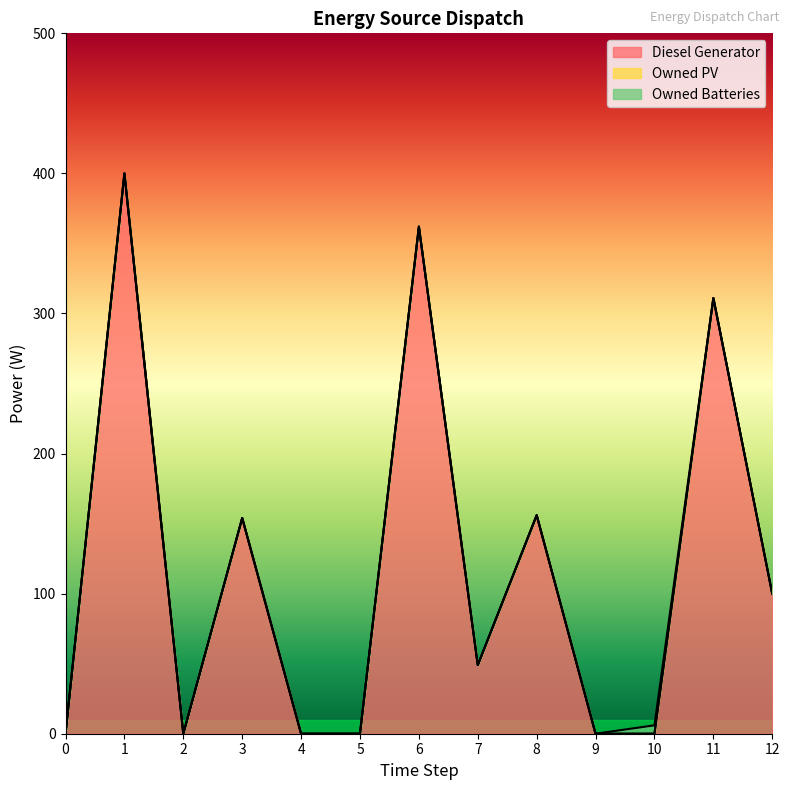

What is the difference between the Diesel Generator values at 11 and 10?

311